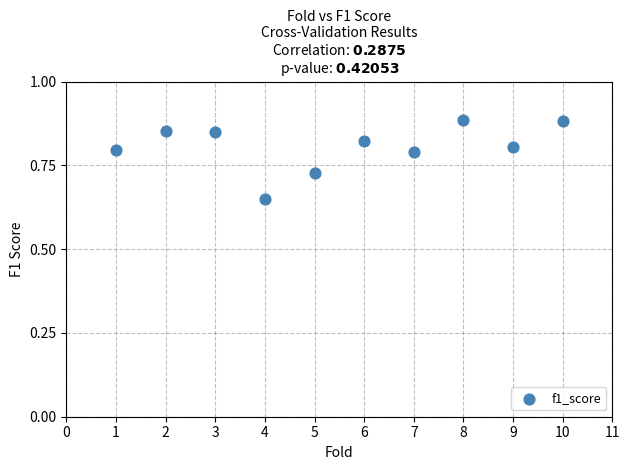

What is the average X value?

5.5